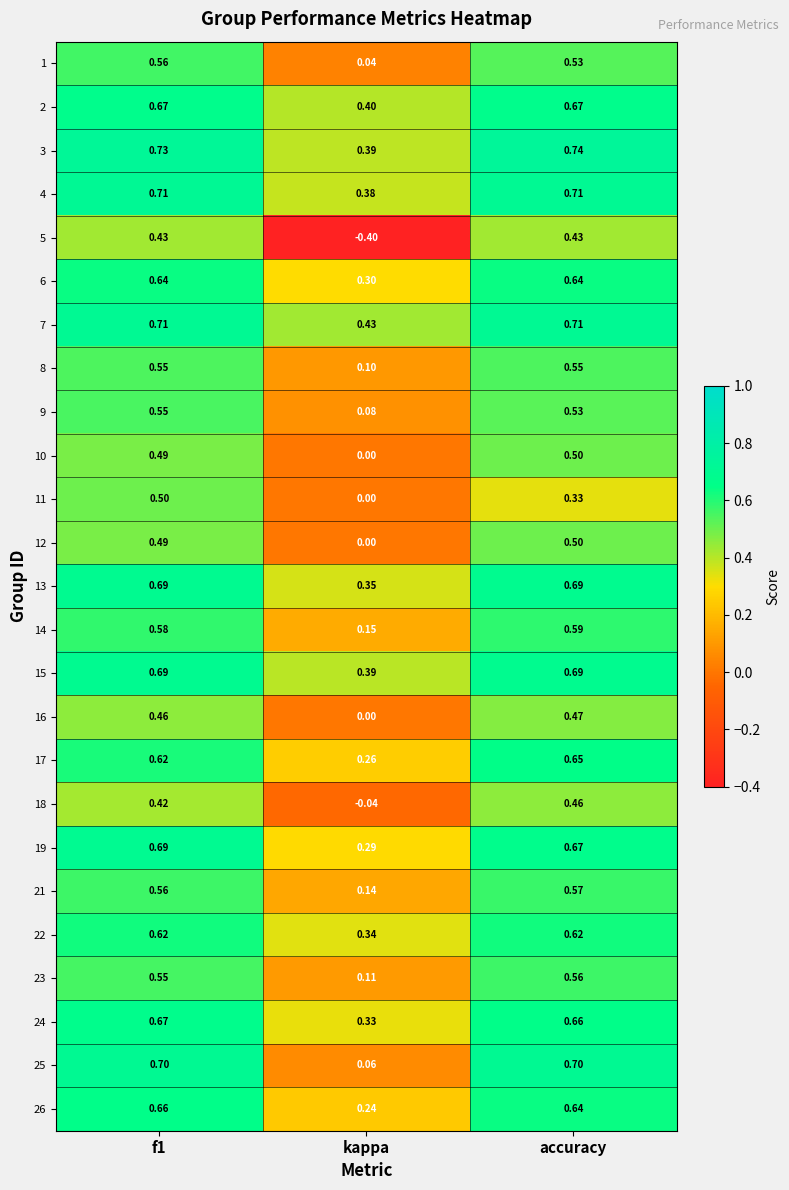

At which category does the chart reach its minimum across all series?

kappa